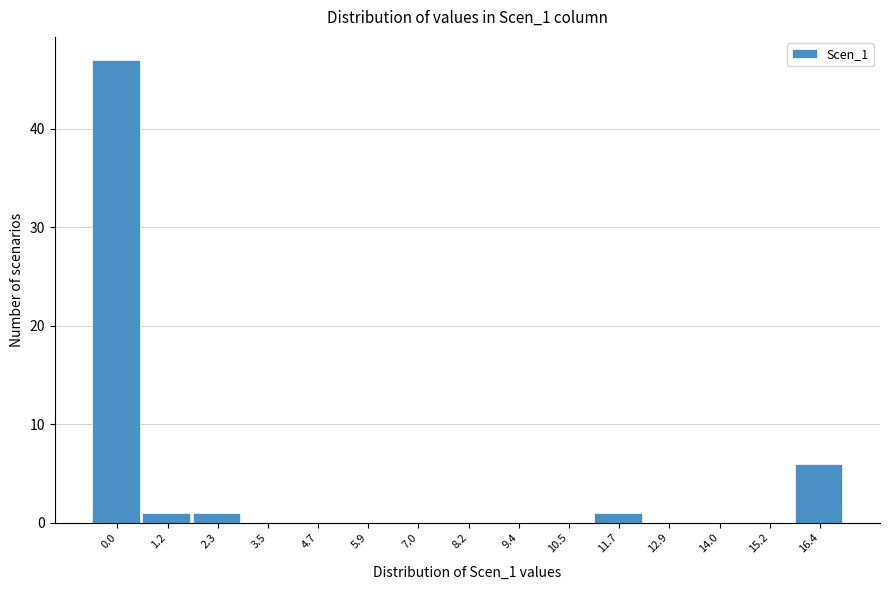

Reading right to left, what are all the values shown in this chart?

16.4=6	15.2=0	14.0=0	12.9=0	11.7=1	10.5=0	9.4=0	8.2=0	7.0=0	5.9=0	4.7=0	3.5=0	2.3=1	1.2=1	0.0=47